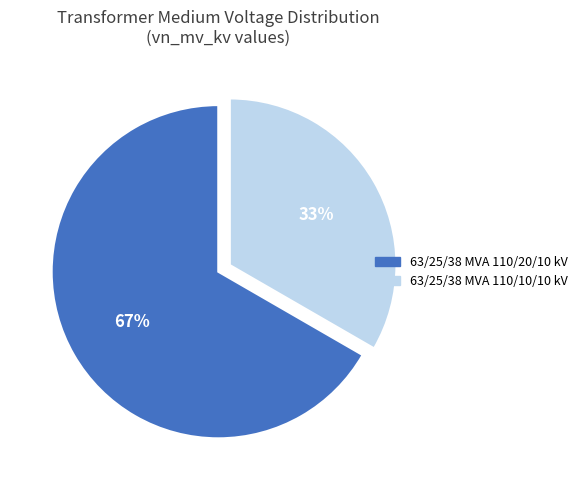

Which slice is the largest?

63/25/38 MVA 110/20/10 kV